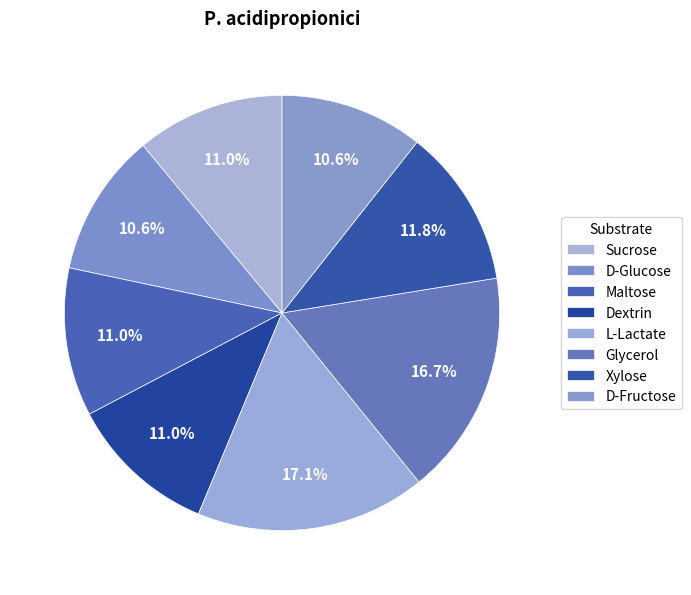

How many segments does this pie chart have?

8